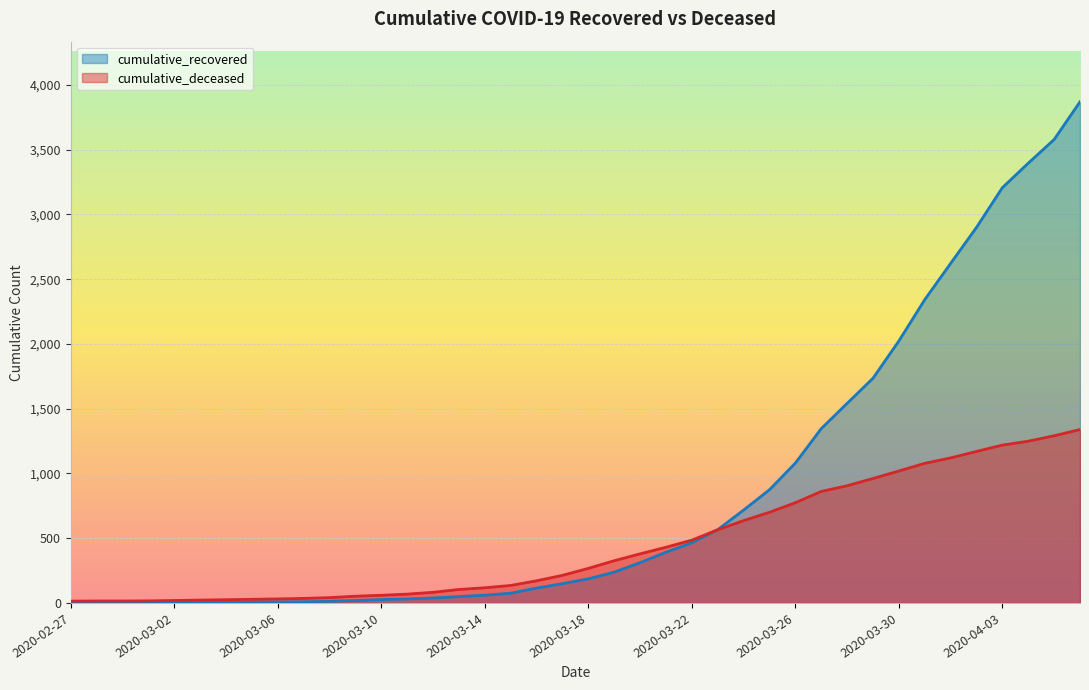

How many times do cumulative_deceased and cumulative_recovered cross each other?

1